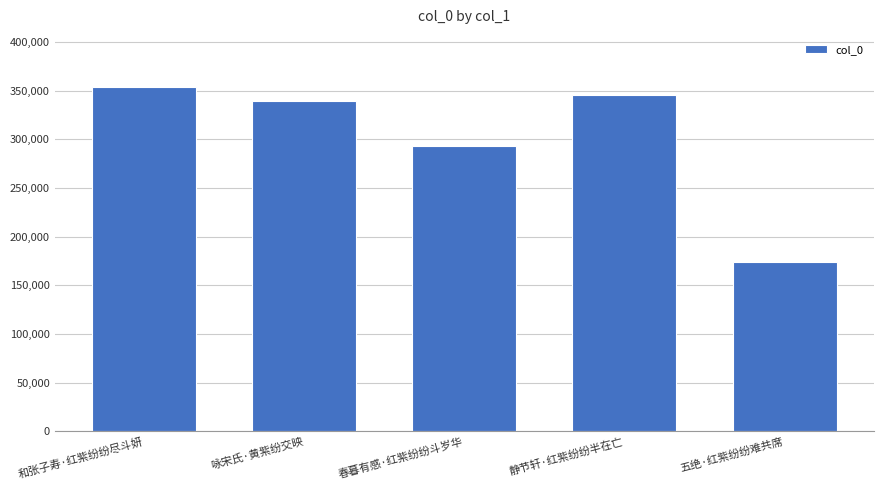

What is the change in value from 和张子寿·红紫纷纷尽斗妍 to 春暮有感·红紫纷纷斗岁华?

-60968